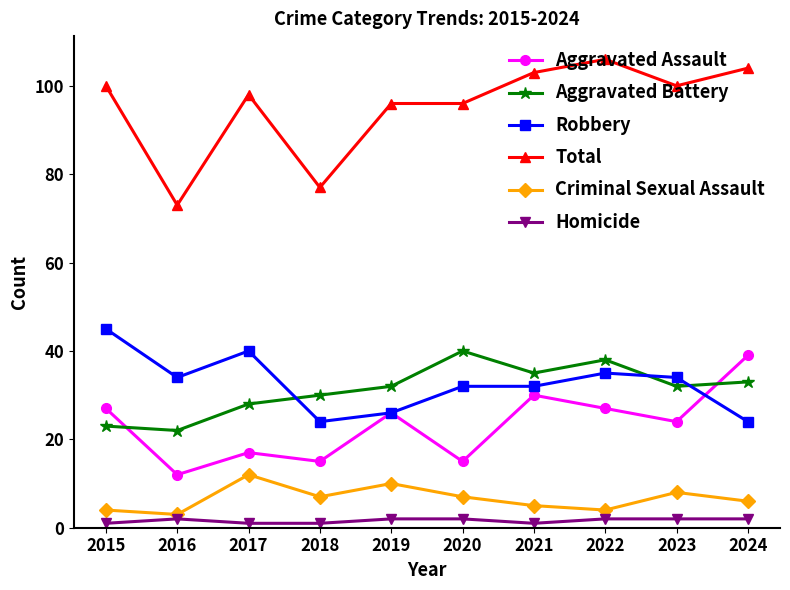

What are all the series names shown in the legend?

Aggravated Assault, Aggravated Battery, Robbery, Total, Criminal Sexual Assault, Homicide